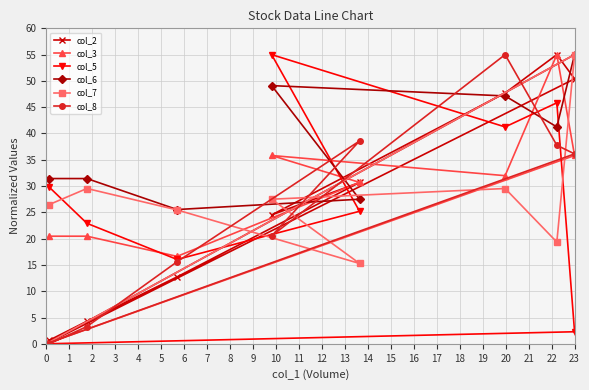

What is the average value of the col_3 series?

27.4